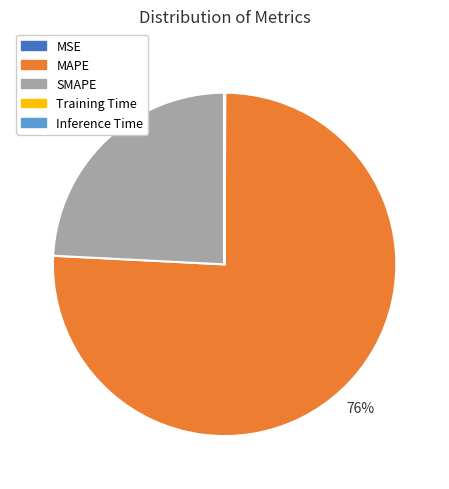

To the nearest percent, what is the difference between the largest and smallest slice percentages?

76%